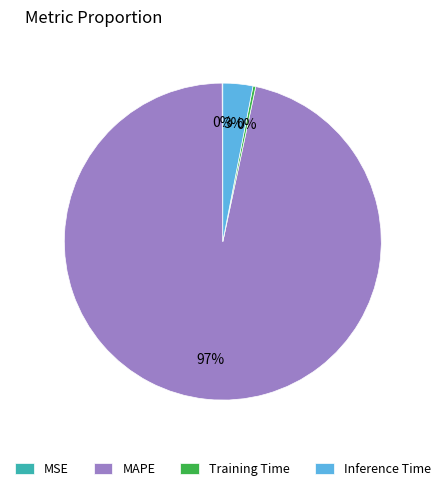

To the nearest percent, what is the difference between the largest and smallest slice percentages?

97%